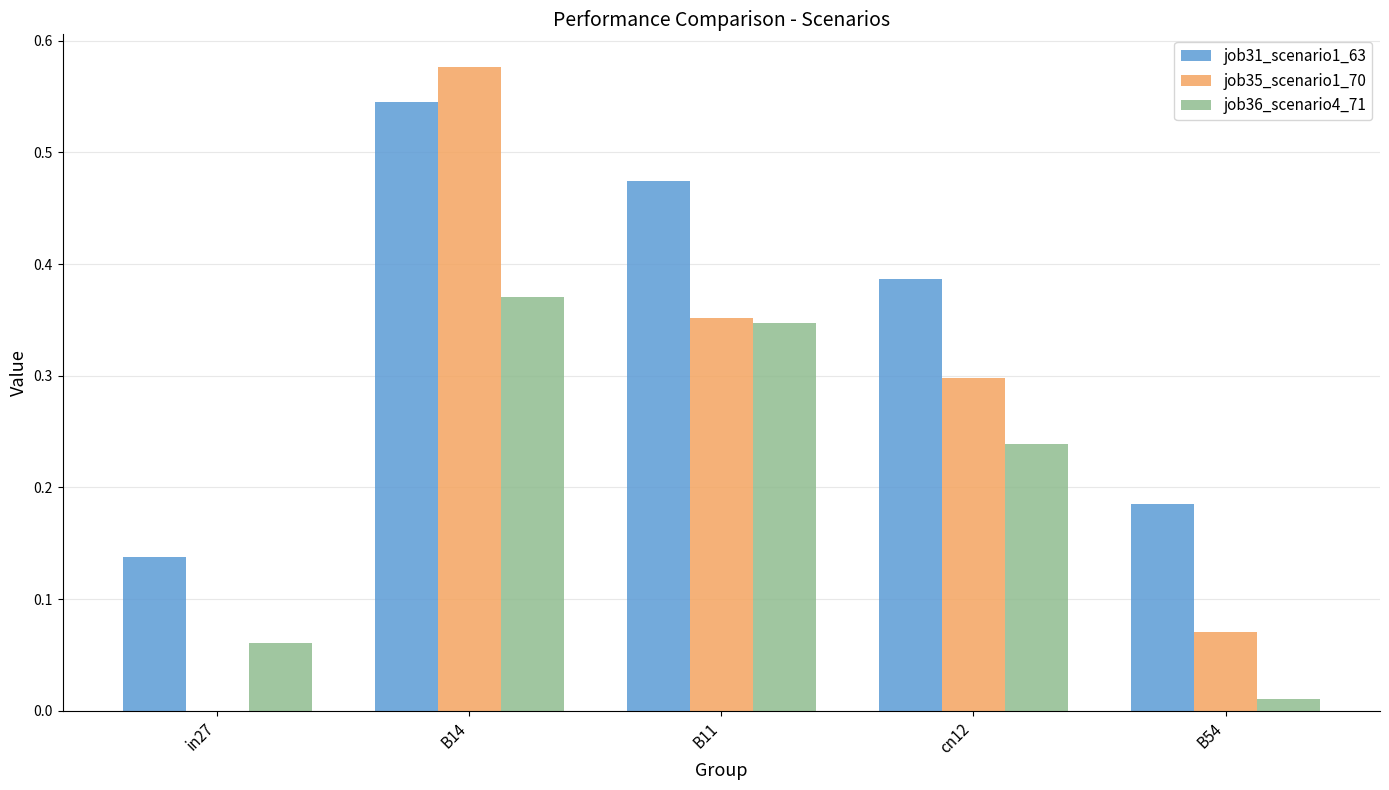

Which series has the widest spread of values?

job35_scenario1_70